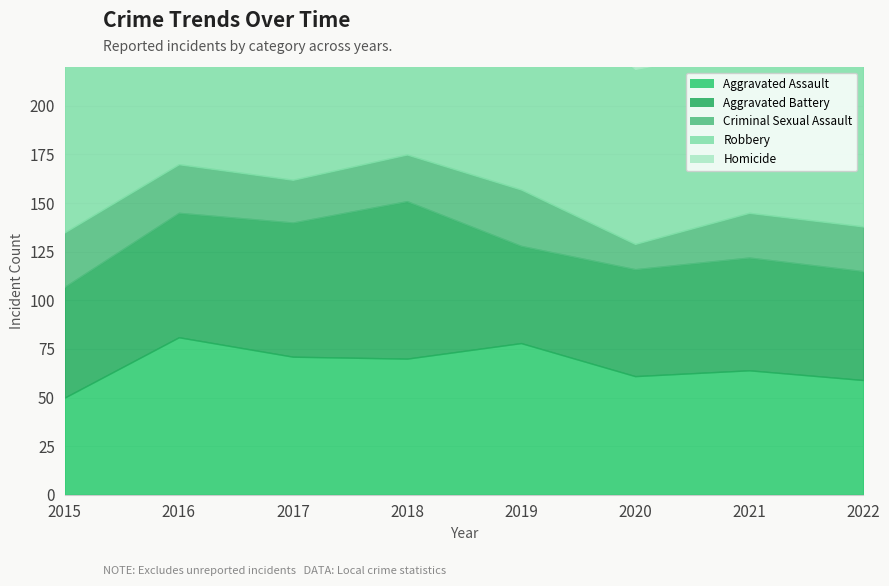

At which label is Robbery closest to 138?

2022